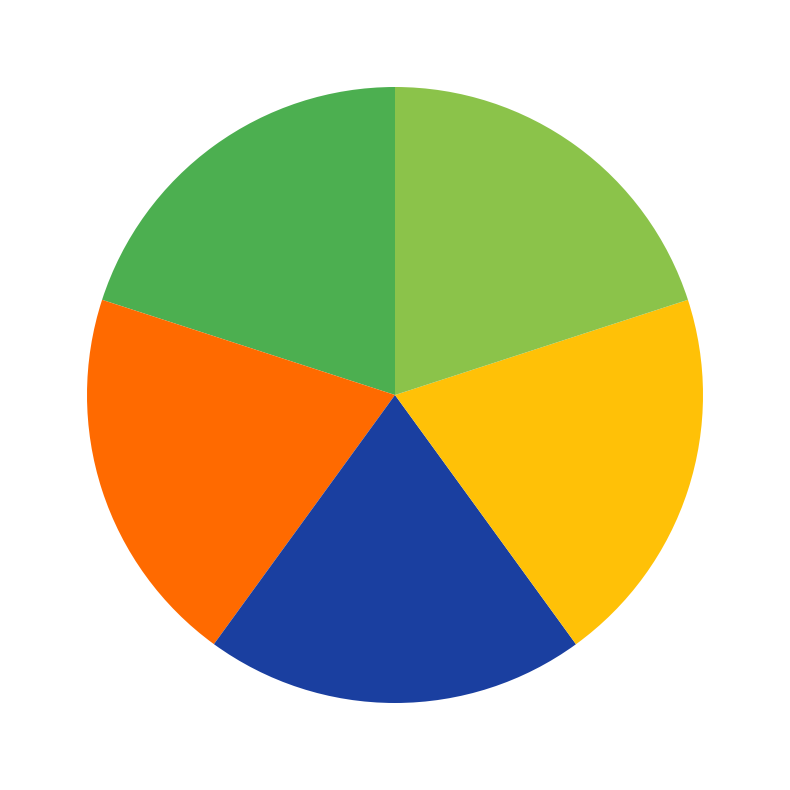

Is there a majority slice in this chart?

No